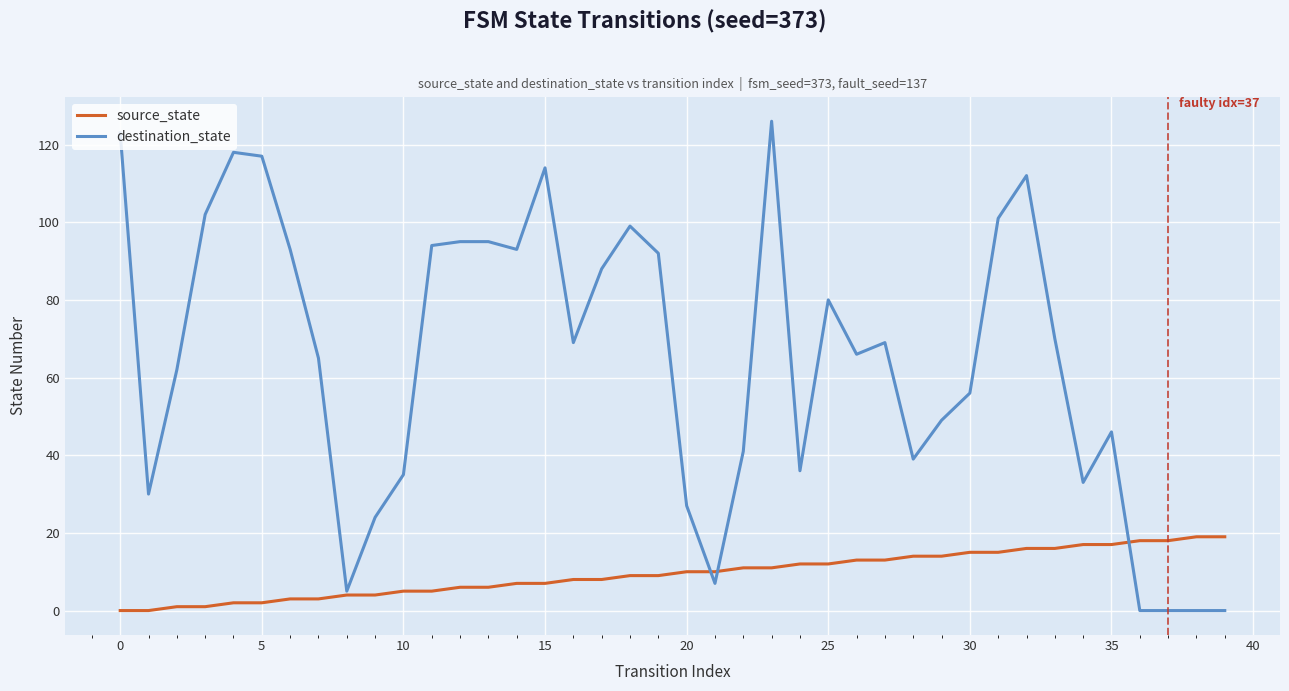

What is the maximum value for source_state?

19